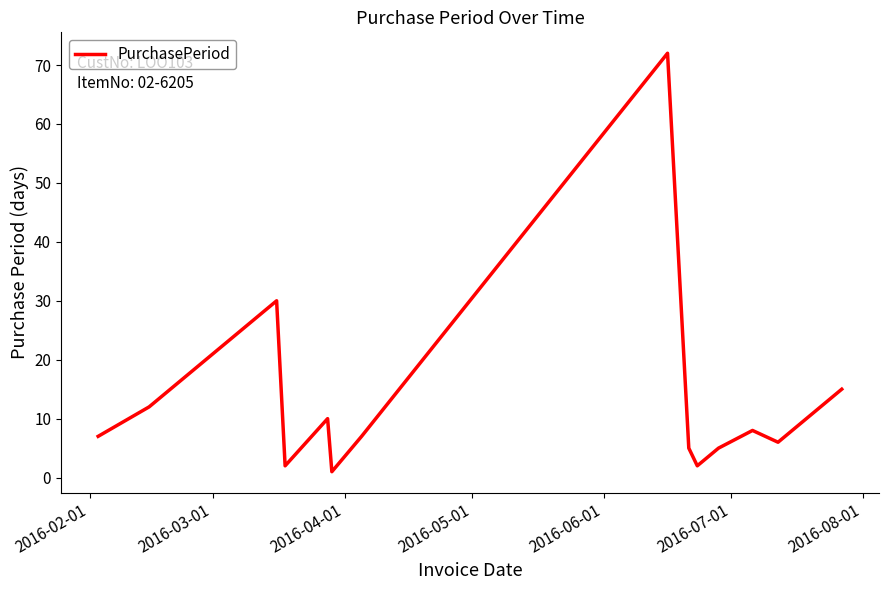

Reading left to right, list all the values displayed in this chart.

7	12	30	2	10	1	7	72	5	2	5	8	6	15